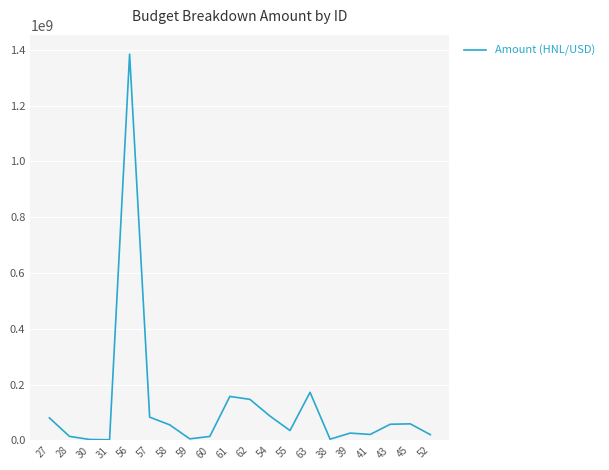

What is the change in value from 56 to 54?

-1297292967